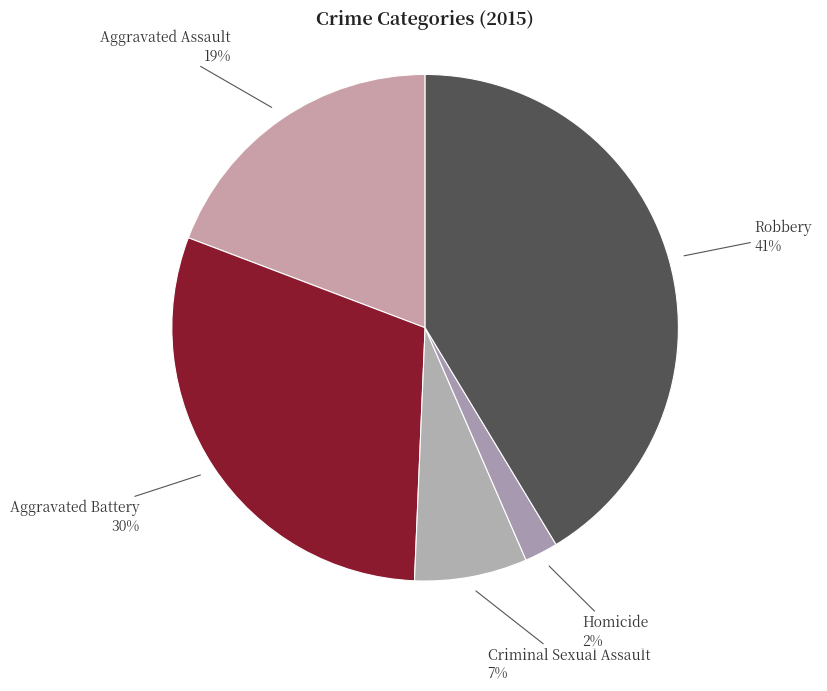

Rank the categories by value from lowest to highest.

Homicide, Criminal Sexual Assault, Aggravated Assault, Aggravated Battery, Robbery